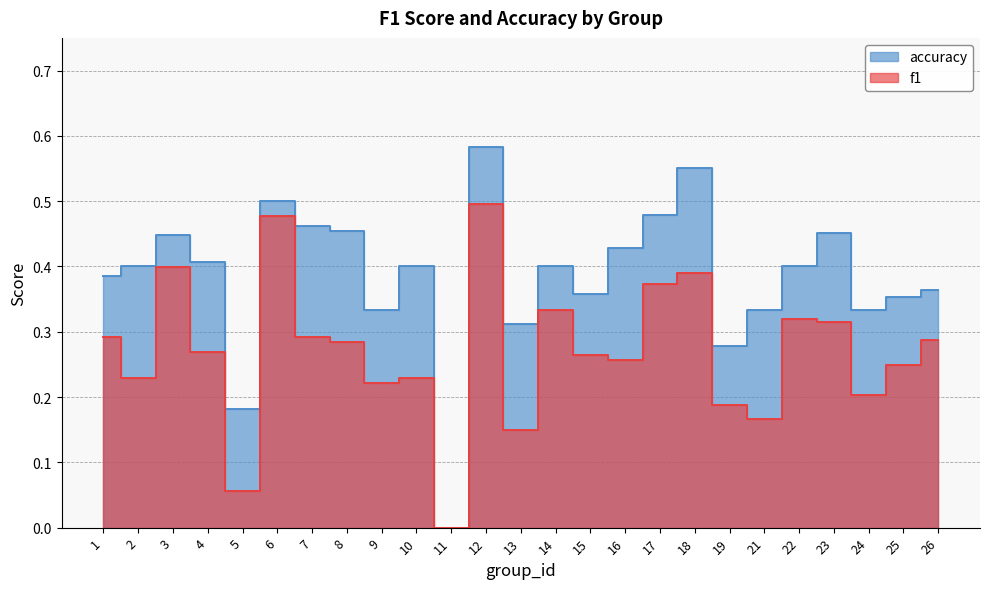

Count the number of data series in this chart.

2